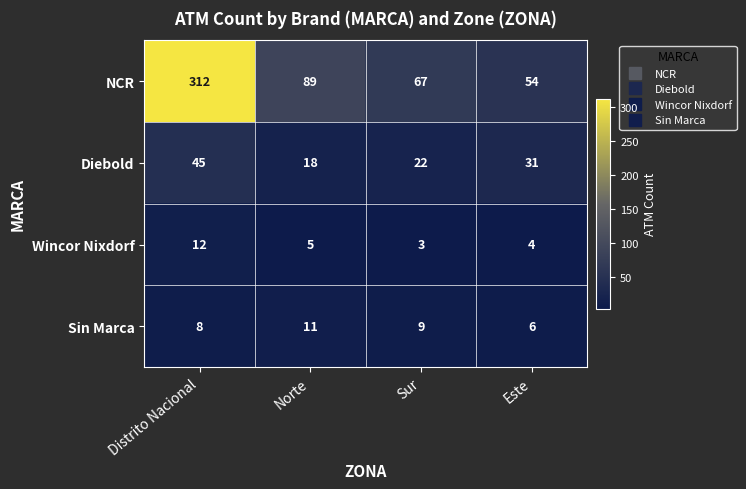

What is the difference between the highest and lowest values at Este?

50